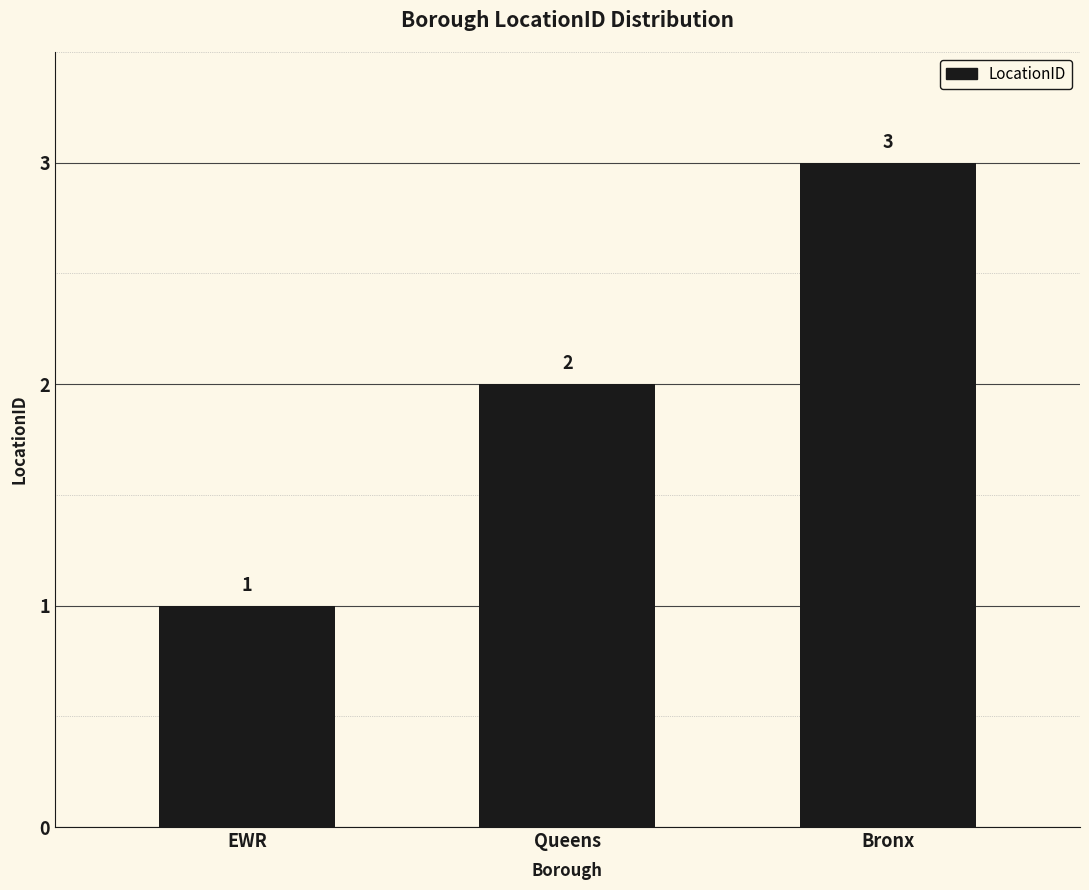

What value does the data have at EWR?

1